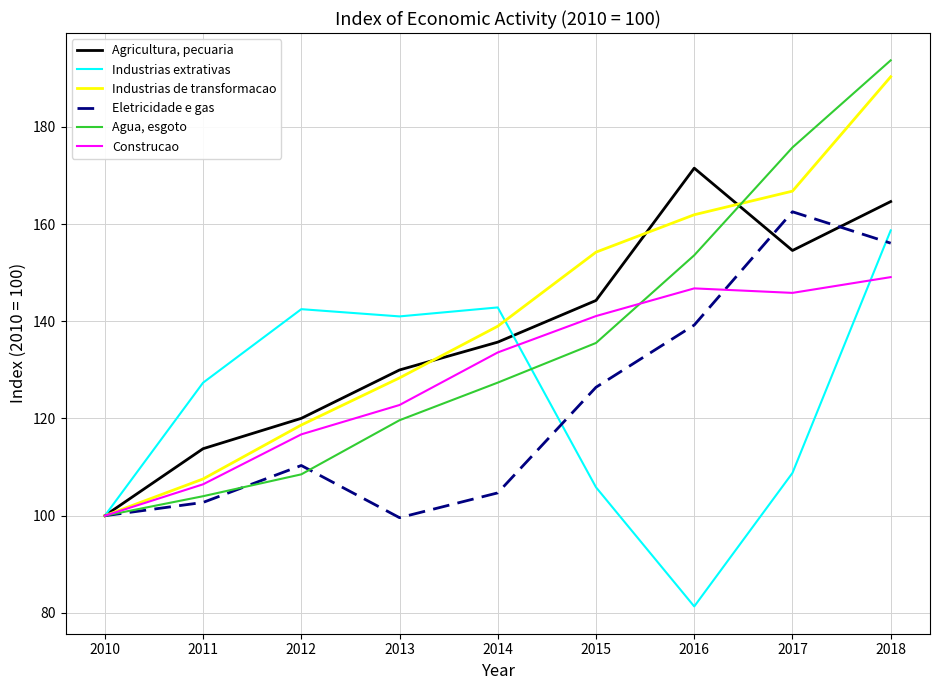

What is the greatest value displayed?

193.7